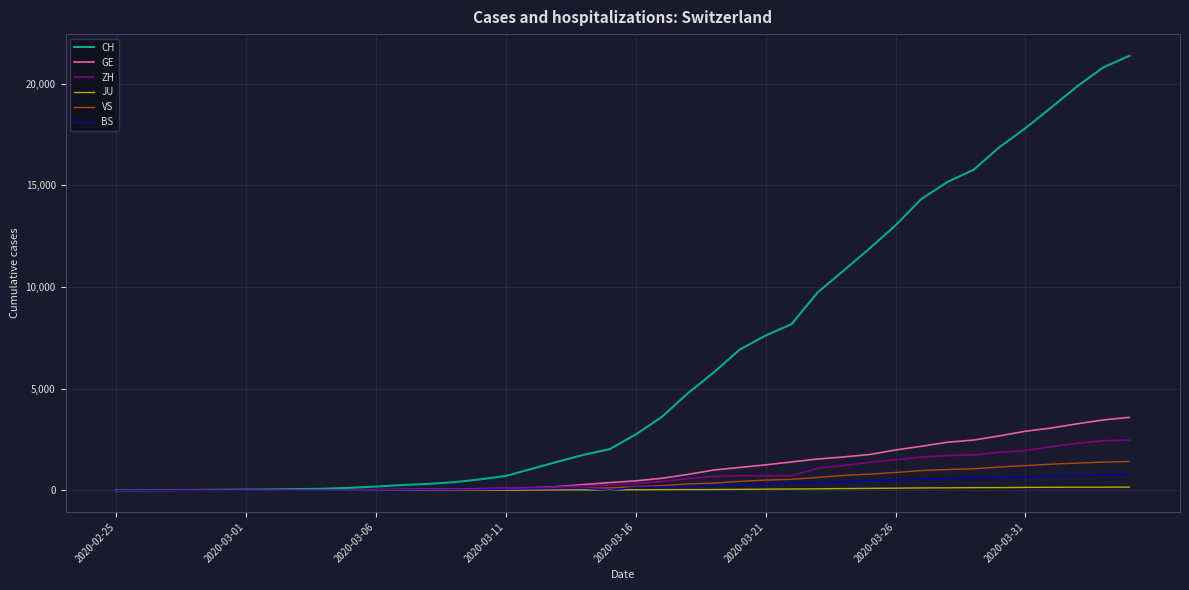

How many series are shown in this chart?

6